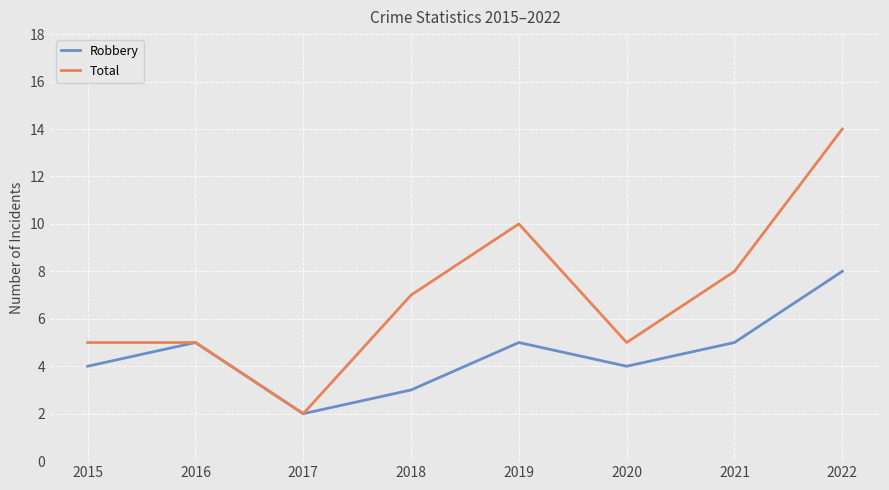

At which category does Total reach its first local valley?

2017